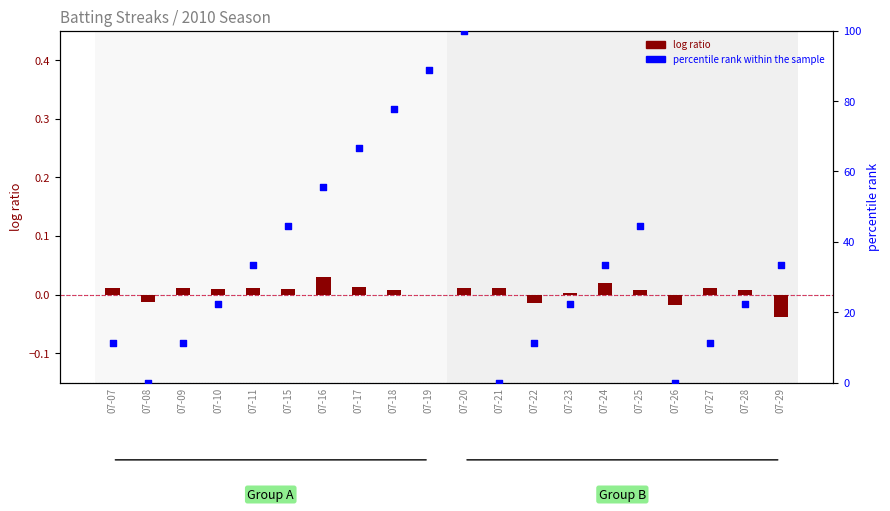

At which category is the sum across all series the highest?

07-20